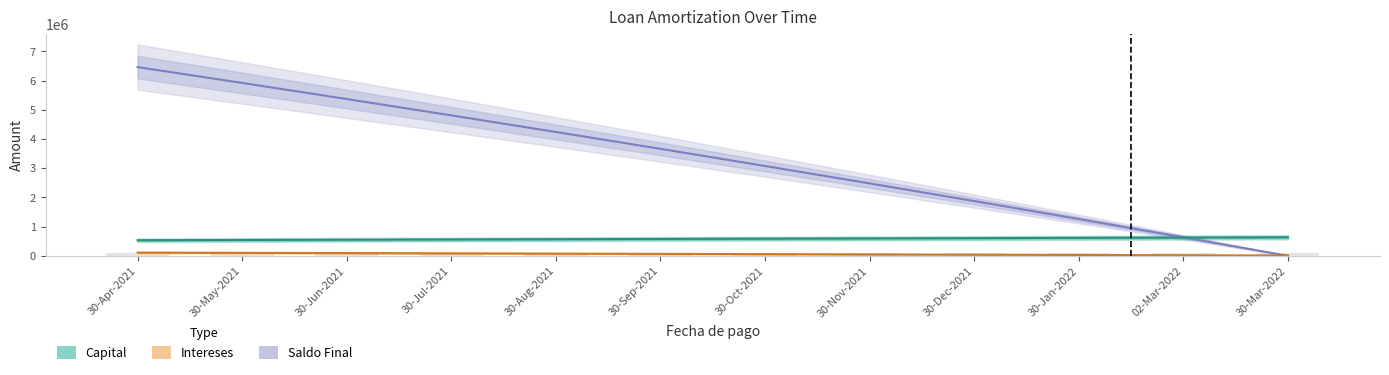

How many values in the Intereses series exceed 67176?

6